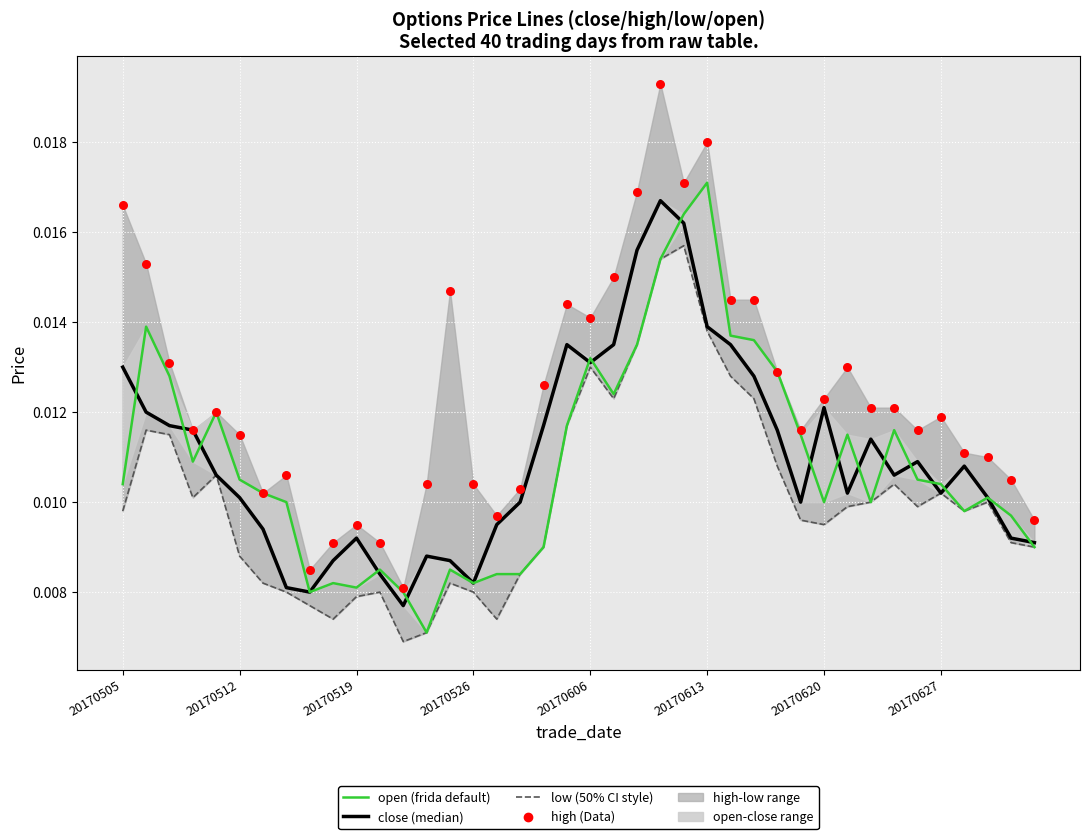

At how many categories does at least one series exceed 0?

40